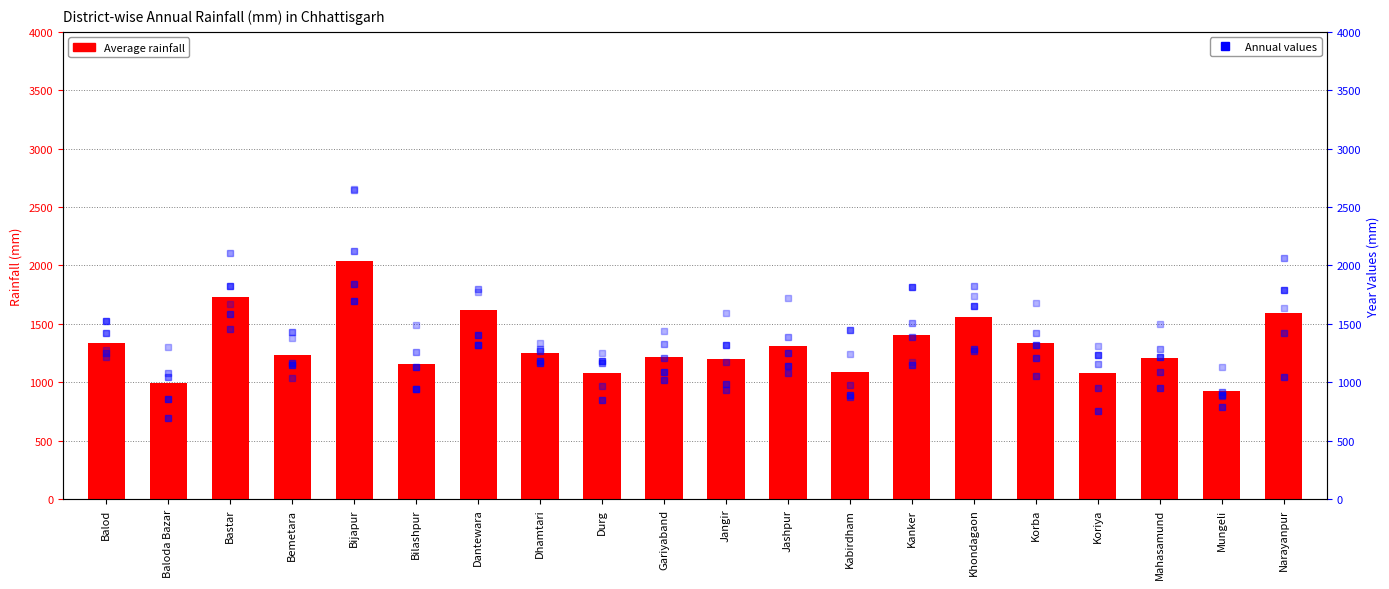

What is the value of the 4th bar from the left?

1231.6